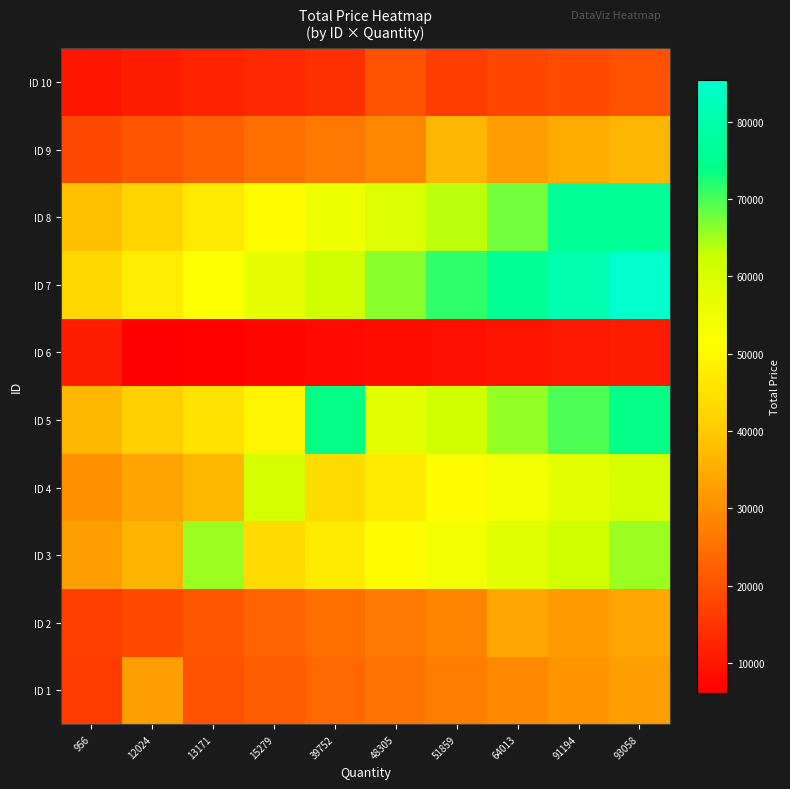

How many categories are shown in the chart?

10